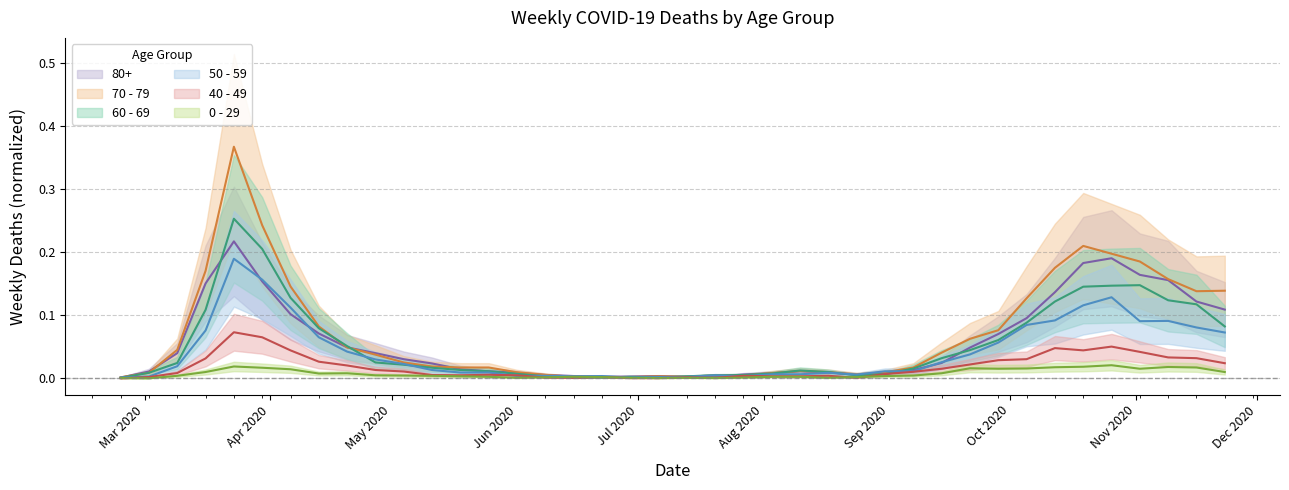

What is the label of the 15th point from the right?

2020-08-17